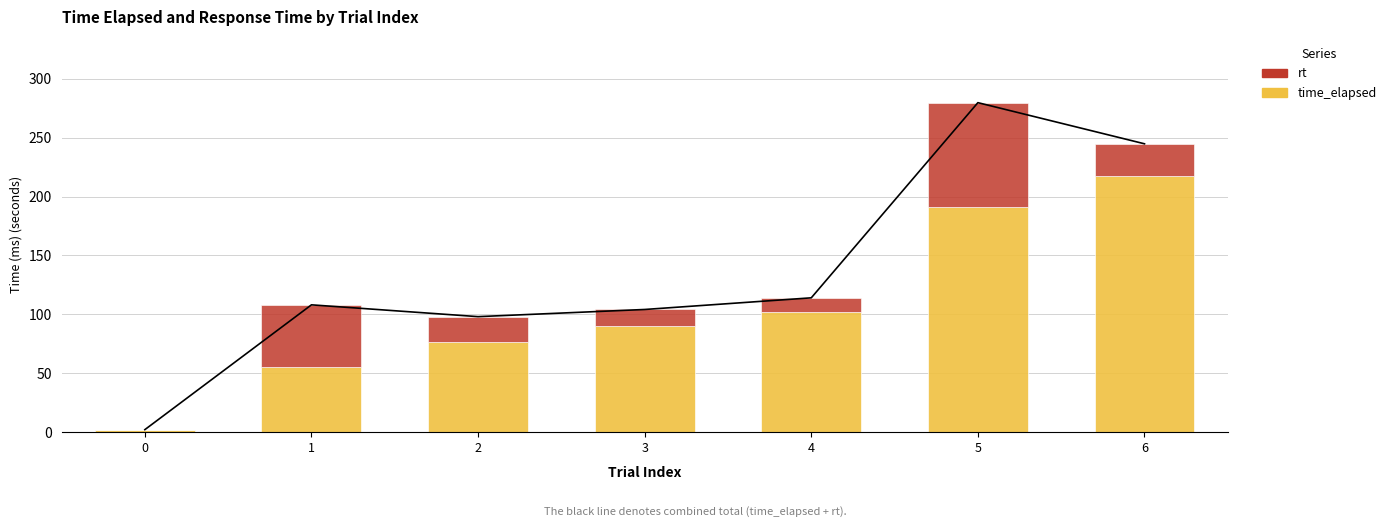

Where is time_elapsed nearest to the value 109?

4